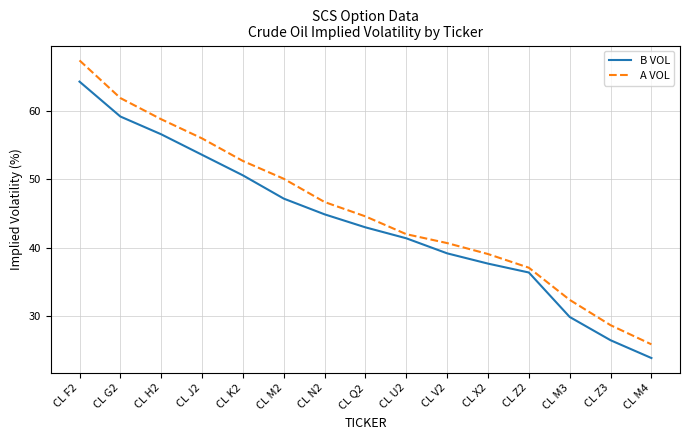

Which series has the widest spread of values?

A VOL